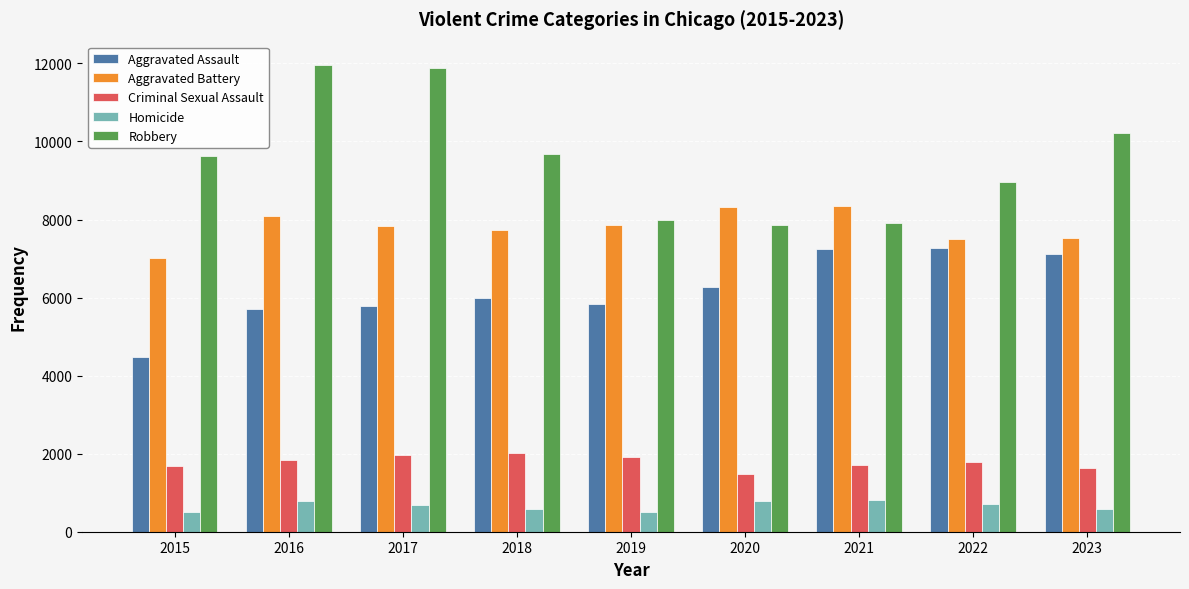

At how many categories does at least one series exceed 6632?

9